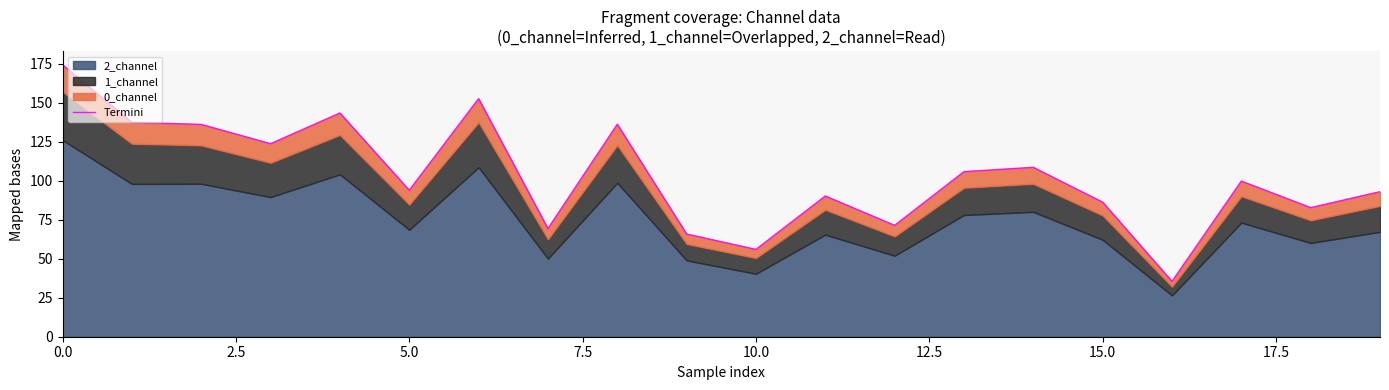

What is the difference between the second highest and second lowest values?

96.6